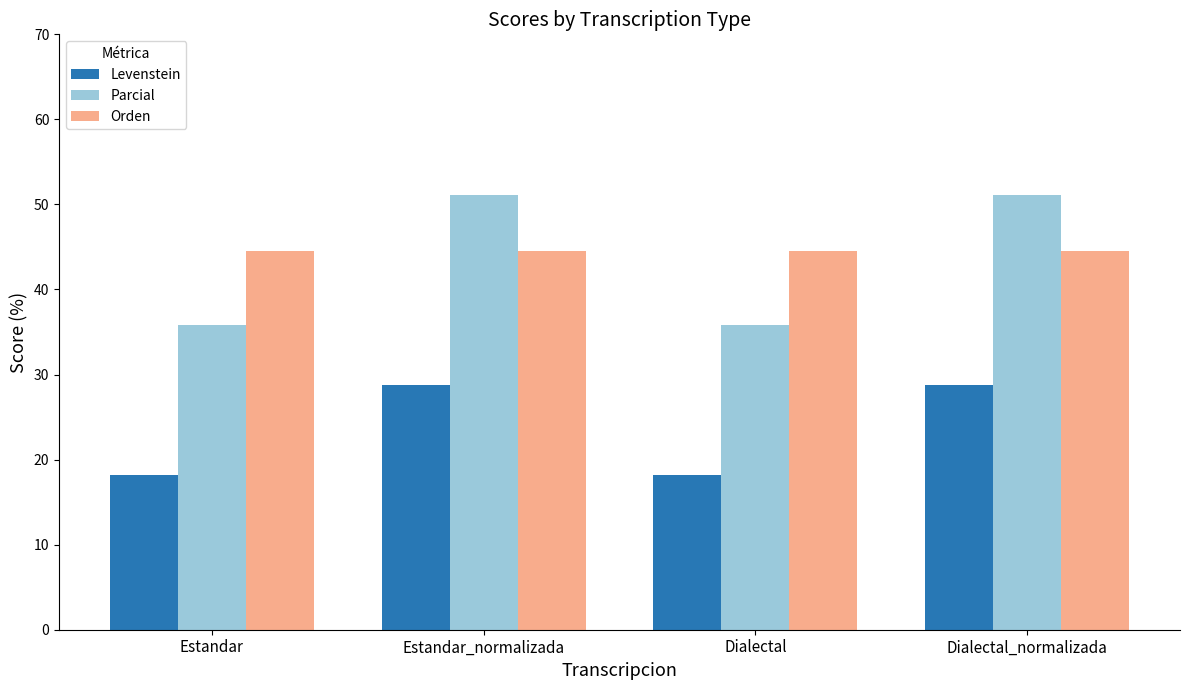

At Estandar, list the series in order from largest to smallest.

Orden, Parcial, Levenstein